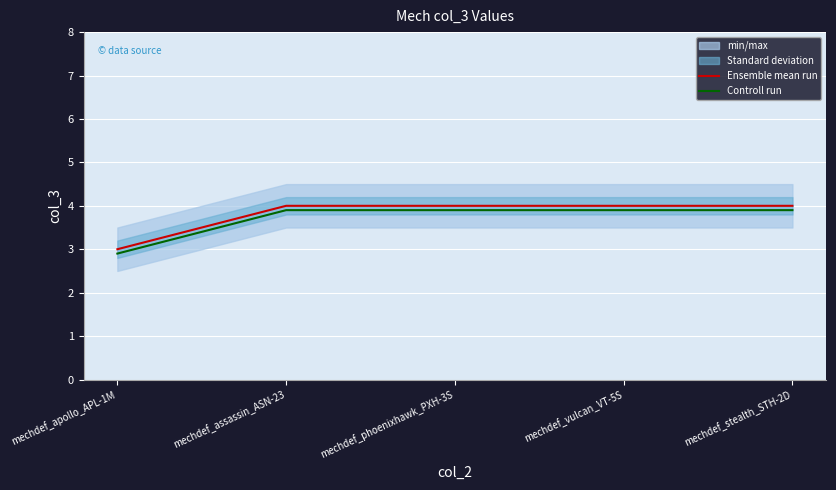

At which label does Controll run reach its peak?

mechdef_assassin_ASN-23